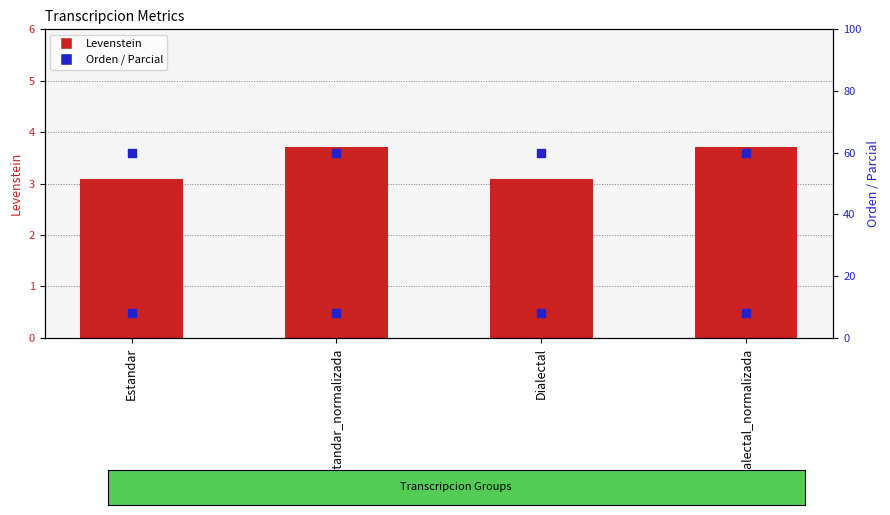

What are all the series names shown in the legend?

Levenstein, Orden, Parcial